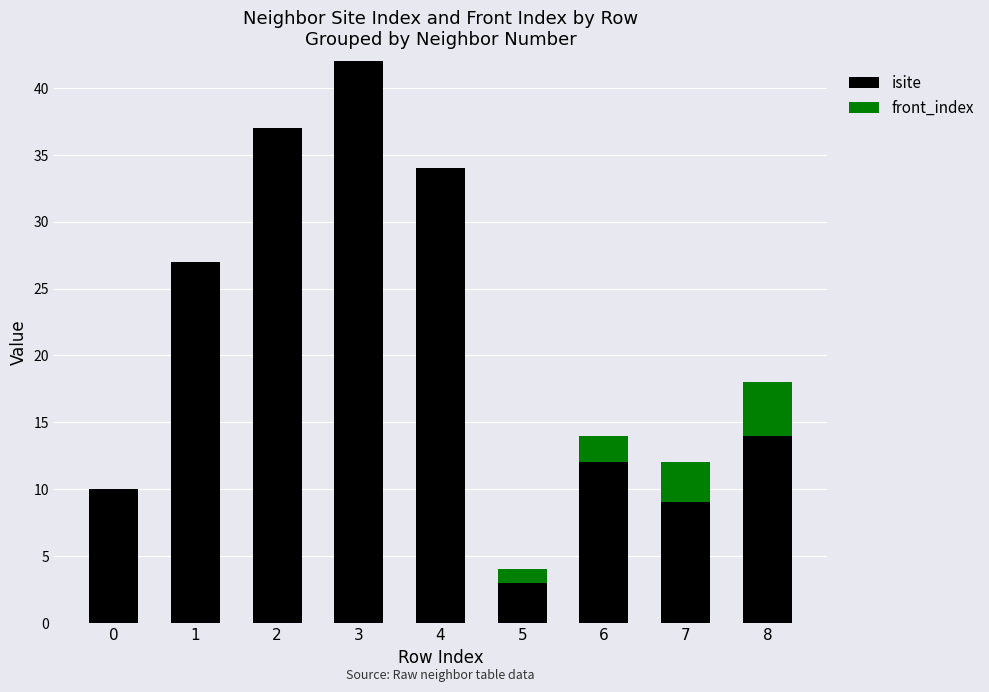

What is the highest value of the isite series?

42